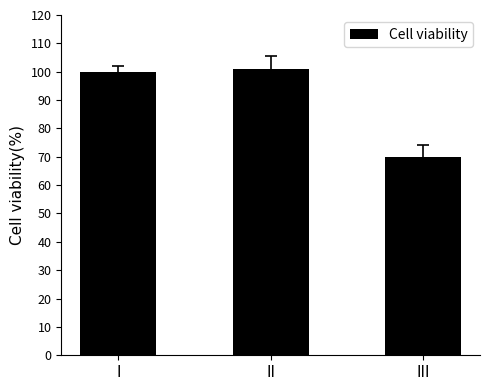

The chart shows a value of 173 at I. True or false?

False